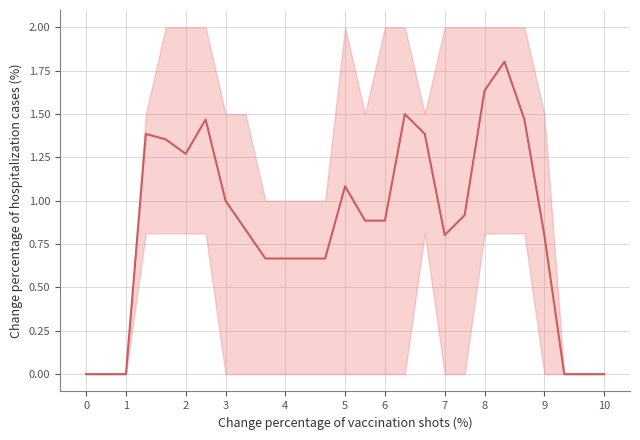

Rank the categories by value from highest to lowest.

21, 20, 16, 6, 22, 3, 17, 4, 5, 13, 7, 19, 14, 15, 8, 18, 23, 9, 10, 11, 12, 0, 1, 2, 24, 25, 26